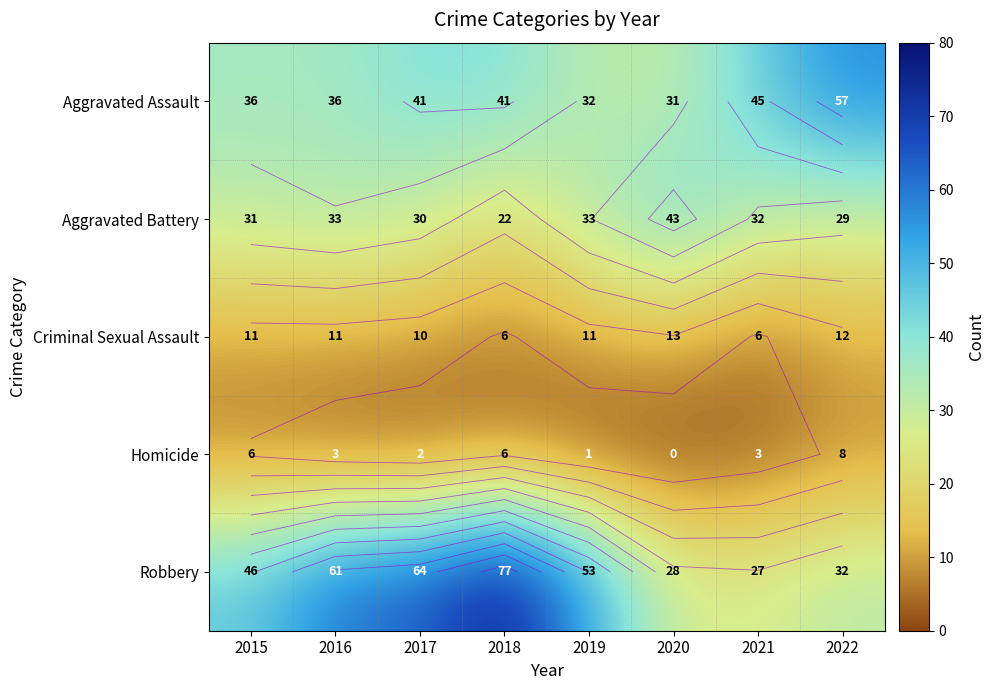

The value of Homicide at 2015 is 3. True or false?

False